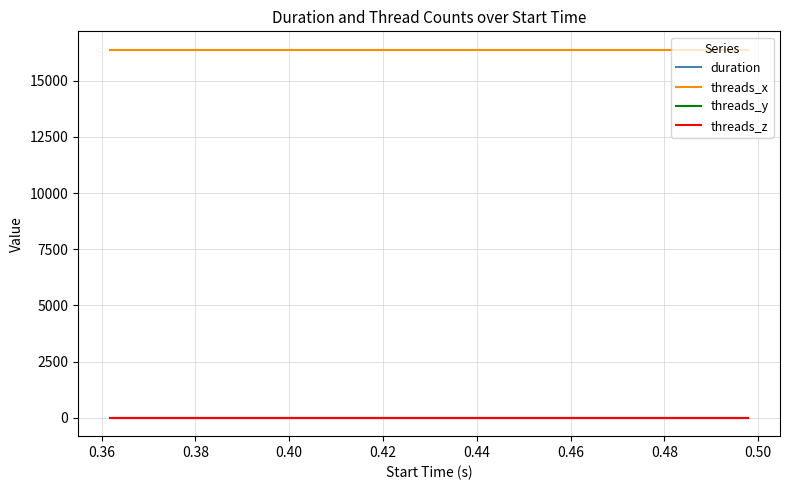

What is the greatest value displayed?

16384.0